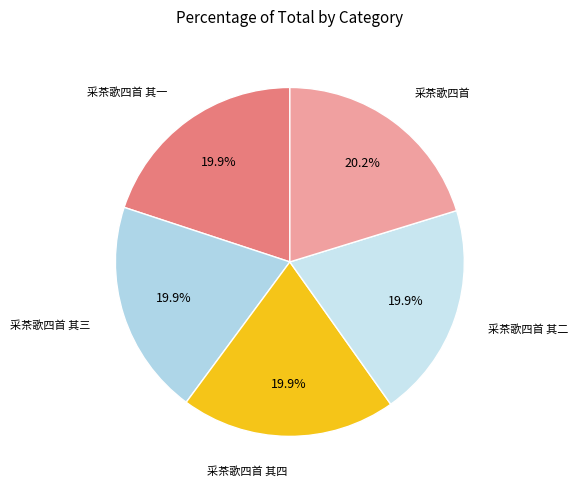

To the nearest percent, what is the average slice percentage?

20%